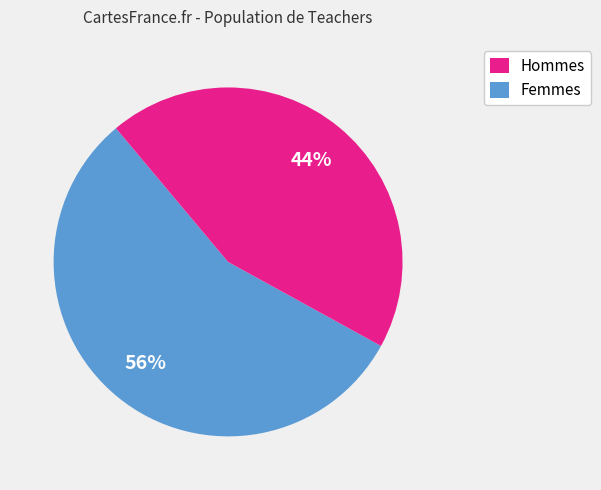

How many segments does this pie chart have?

2